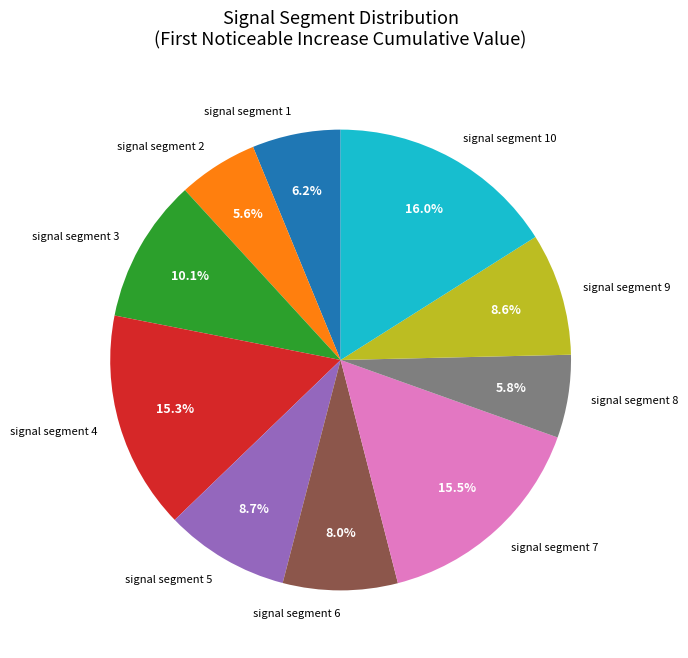

Is signal segment 2 the majority of the pie?

No